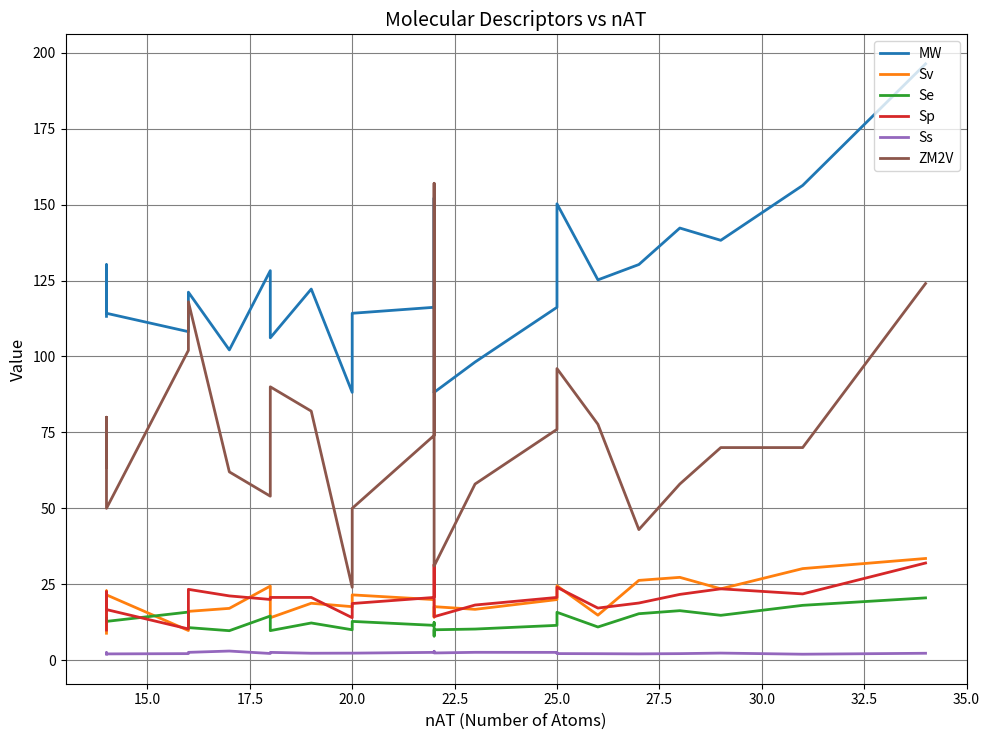

Which series has the largest range (max minus min)?

ZM2V